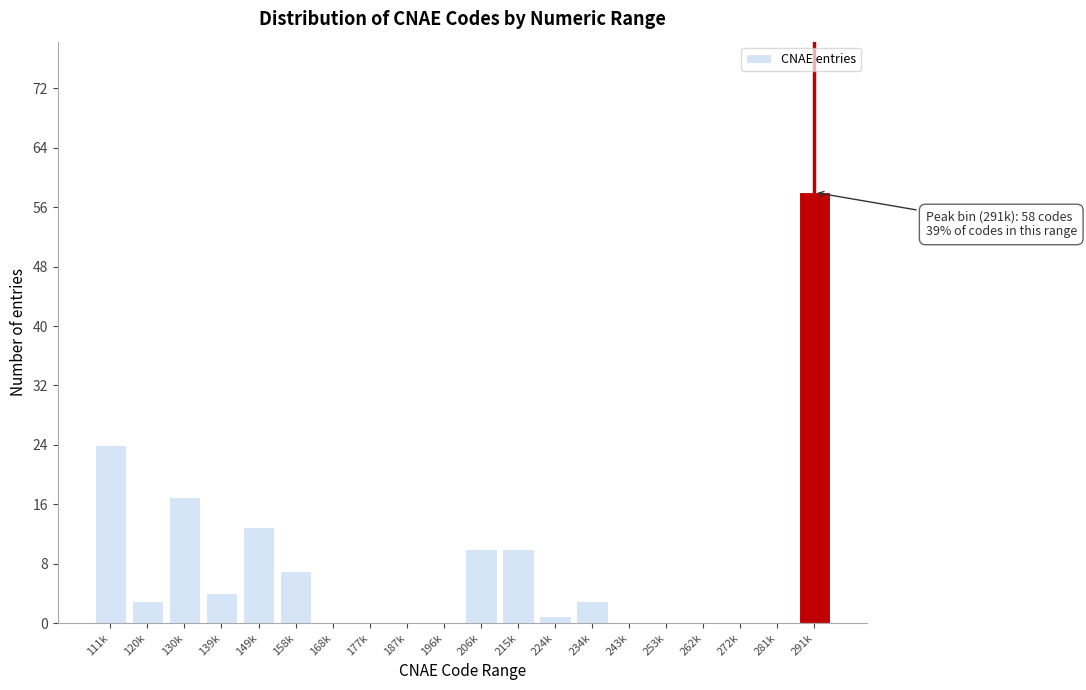

Reading right to left, extract all data points from this chart.

291k=58	281k=0	272k=0	262k=0	253k=0	243k=0	234k=3	224k=1	215k=10	206k=10	196k=0	187k=0	177k=0	168k=0	158k=7	149k=13	139k=4	130k=17	120k=3	111k=24